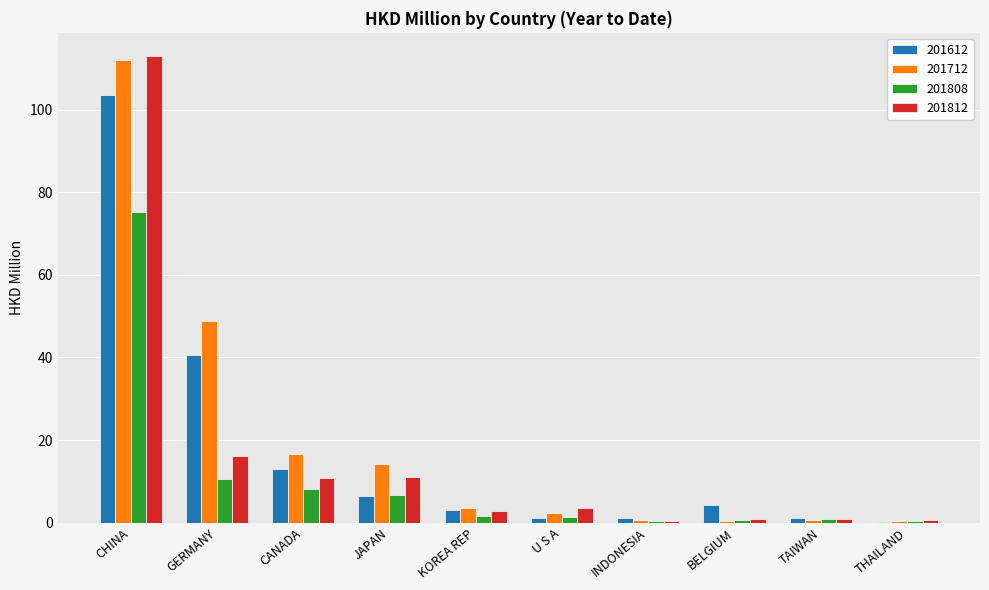

What is the sum of all 201808 values?

106.3